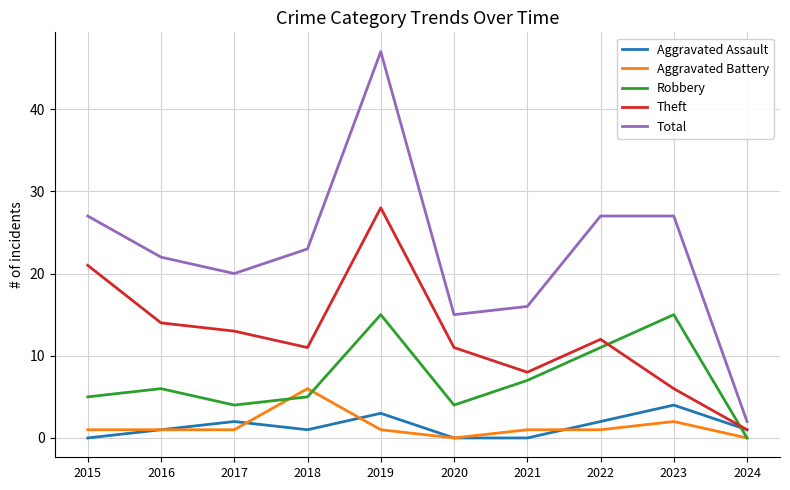

What is the average value of the Aggravated Battery series?

1